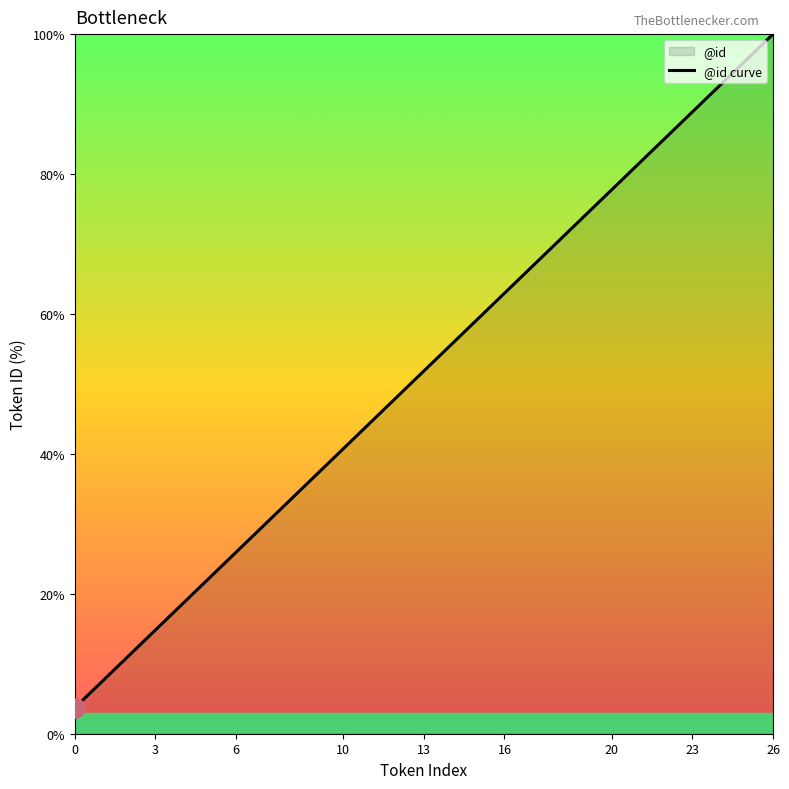

Which category has the highest value across all series?

26